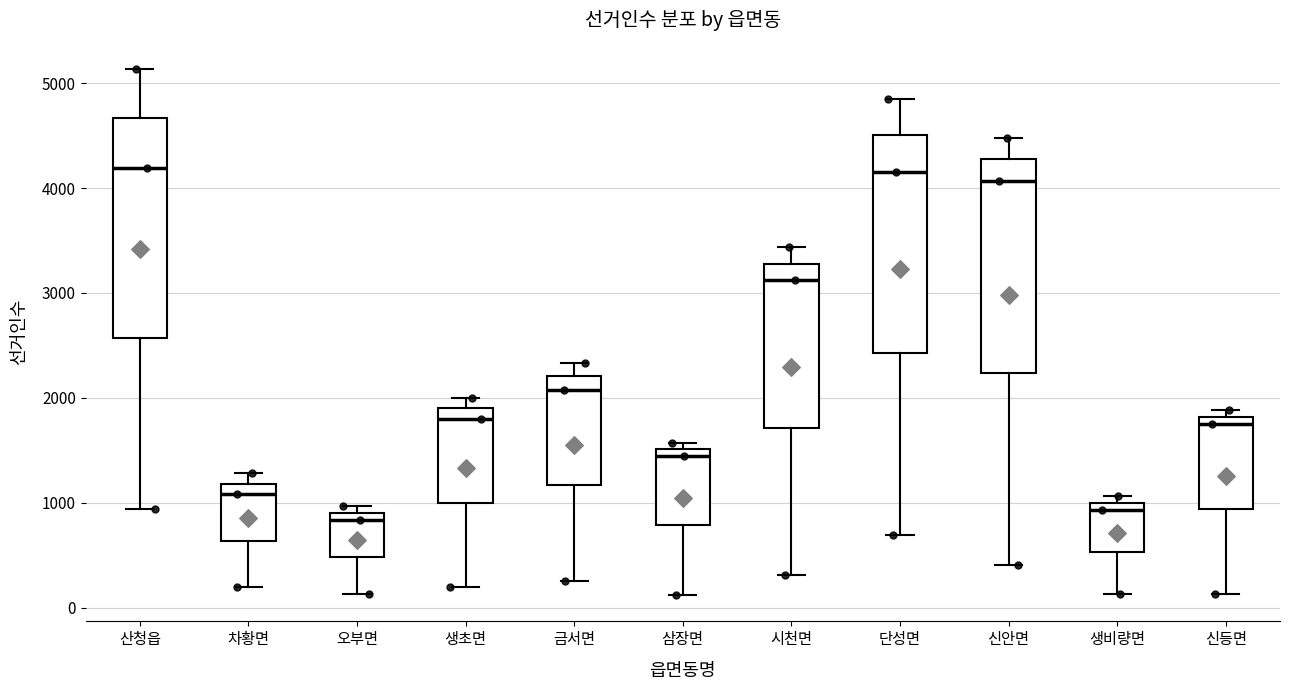

Reading left to right, read every box against the y-axis: the position of its median line, the range the box covers, and the ends of its whiskers. The values are not printed on the chart, so give them approximately, as read against the axis.

산청읍: median 4200, box 2600 to 4700, whiskers 900 to 5100
차황면: median 1100, box 600 to 1200, whiskers 200 to 1300
오부면: median 800, box 500 to 900, whiskers 100 to 1000
생초면: median 1800, box 1000 to 1900, whiskers 200 to 2000
금서면: median 2100, box 1200 to 2200, whiskers 300 to 2300
삼장면: median 1400, box 800 to 1500, whiskers 100 to 1600
시천면: median 3100, box 1700 to 3300, whiskers 300 to 3400
단성면: median 4200, box 2400 to 4500, whiskers 700 to 4800
신안면: median 4100, box 2200 to 4300, whiskers 400 to 4500
생비량면: median 900, box 500 to 1000, whiskers 100 to 1100
신등면: median 1800 (just below the box's upper edge), box 900 to 1800, whiskers 100 to 1900